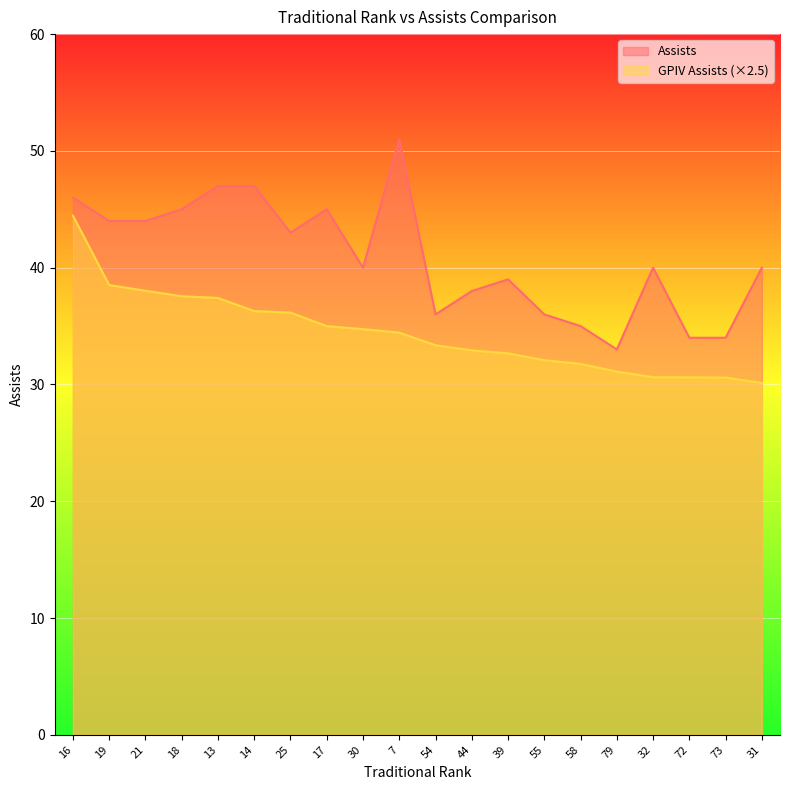

Which category has the lowest value in the GPIV Assists series?

31